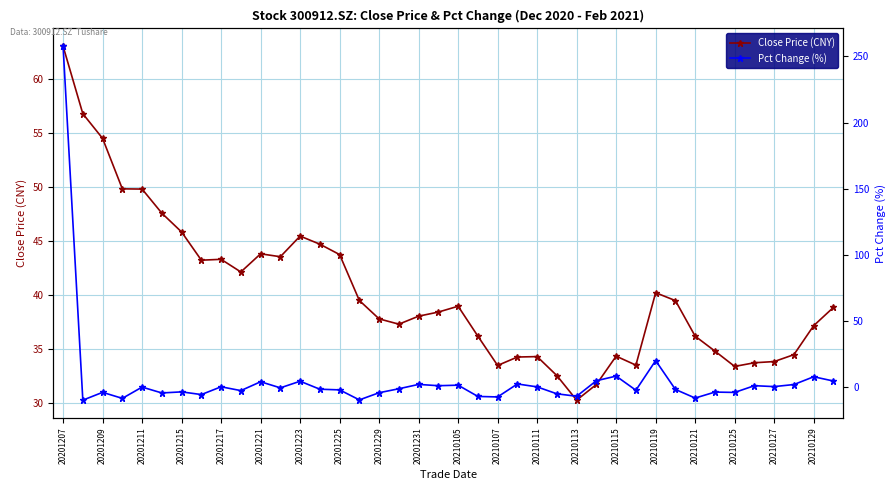

Does the chart have visible grid lines?

Yes